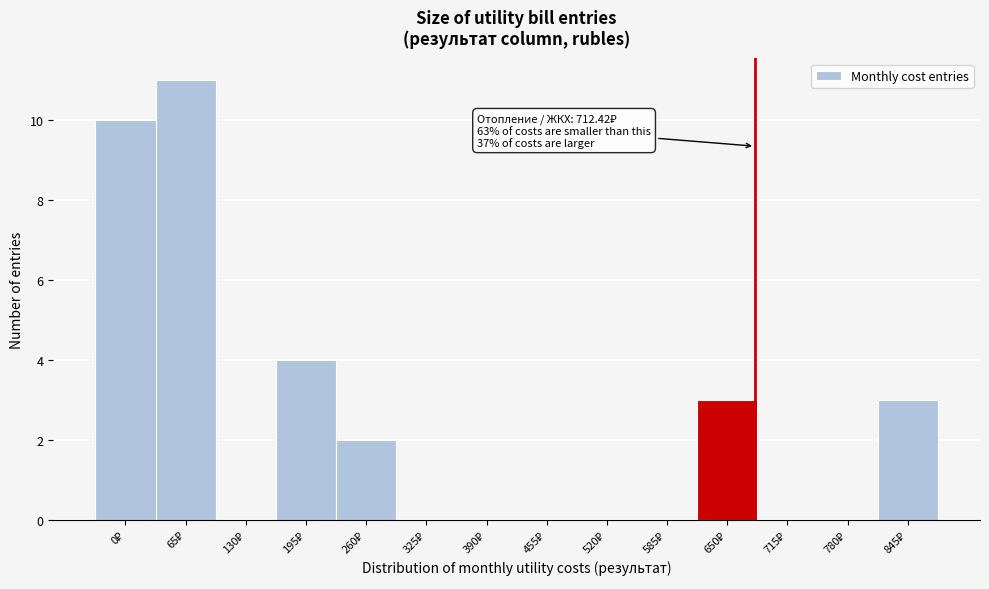

What is the sum of all values?

33